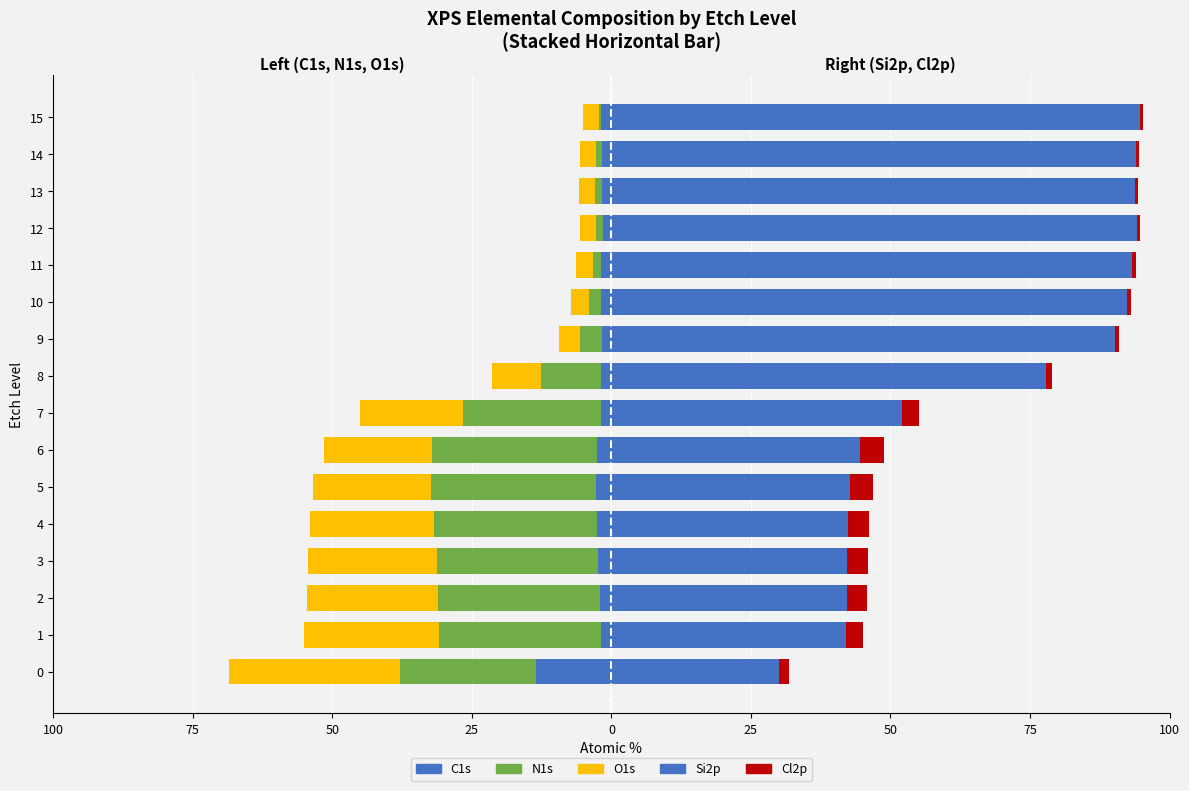

What is the value of the N1s (left) bar at the 10th from the left?

-3.9